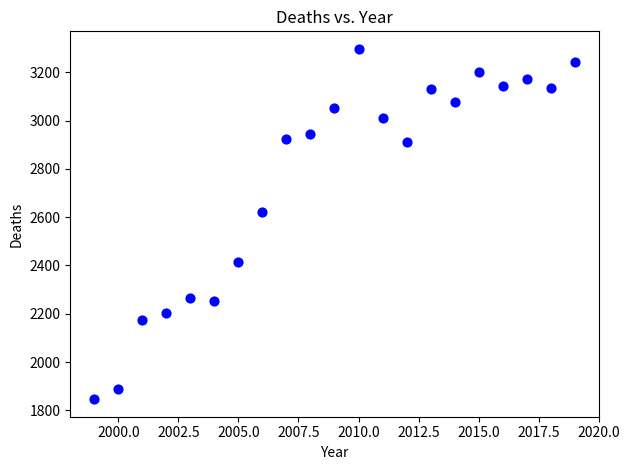

What Y value in the scatter plot is closest to 2571?

2620